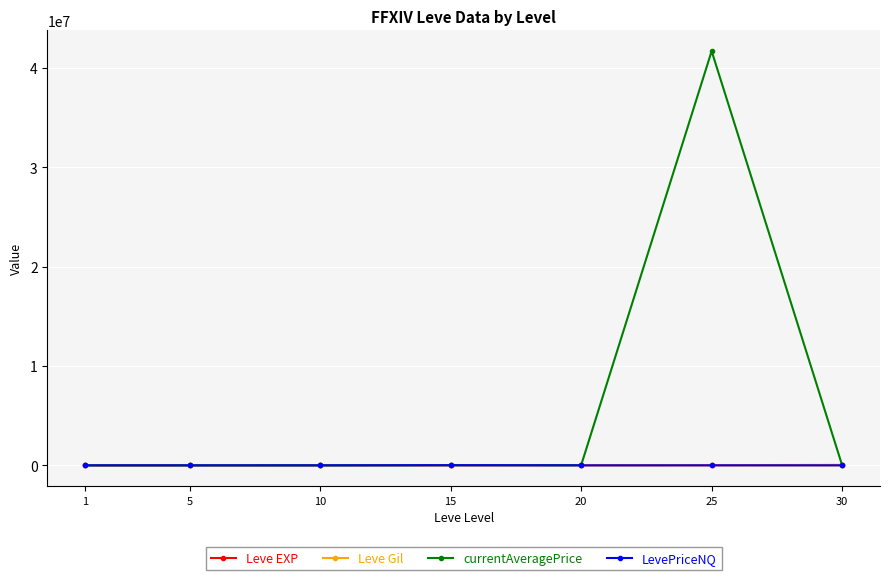

At which category is the sum across all series the highest?

25